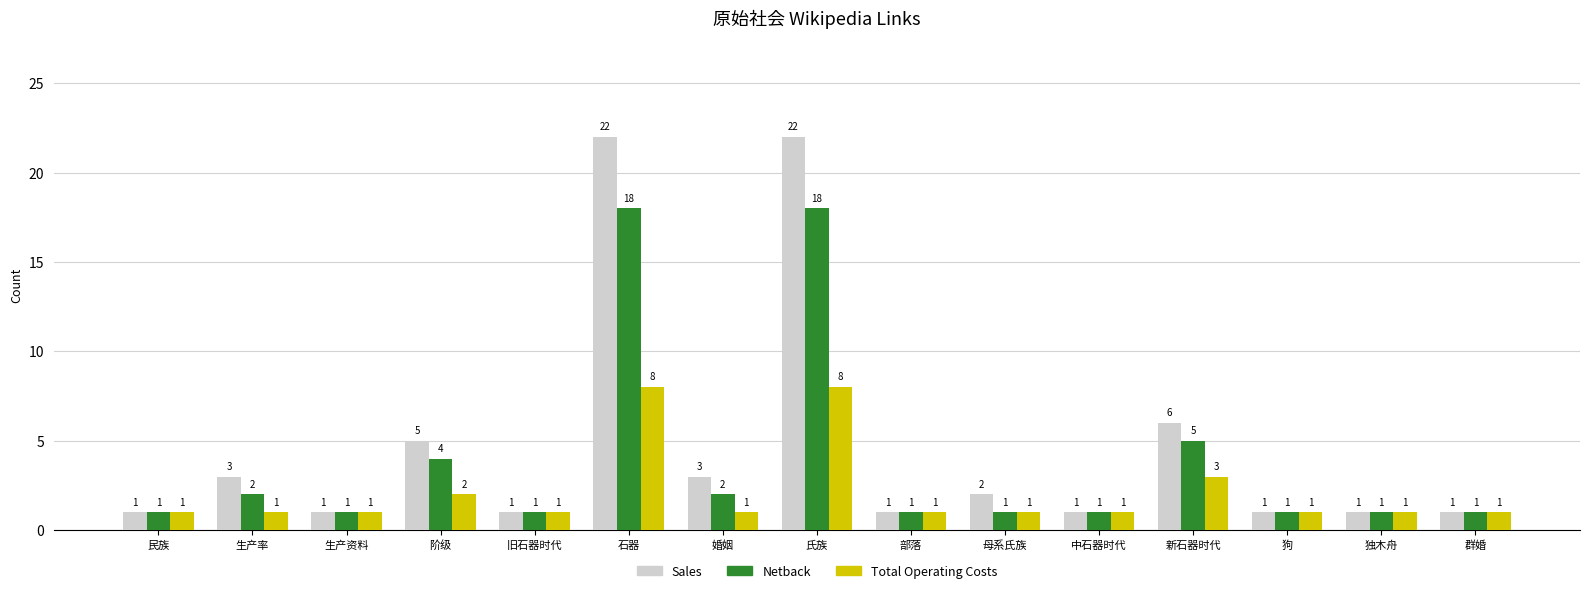

What is the label of the 4th bar from the right?

新石器时代